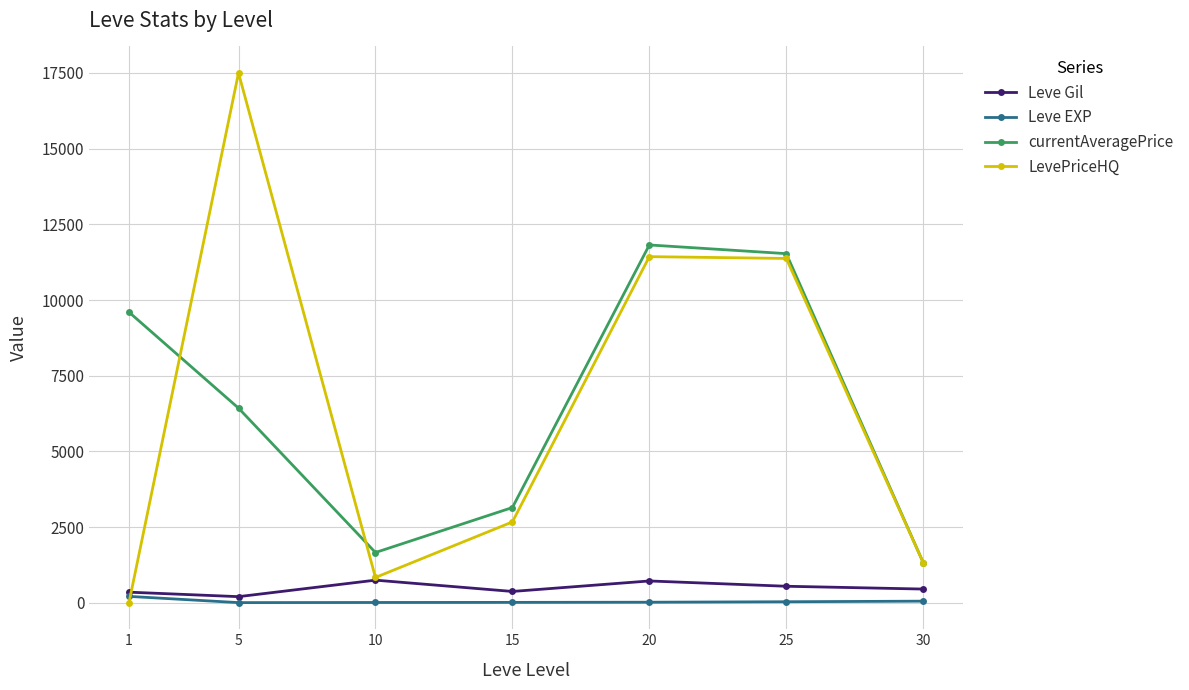

True or false: currentAveragePrice and Leve EXP intersect in this chart.

False